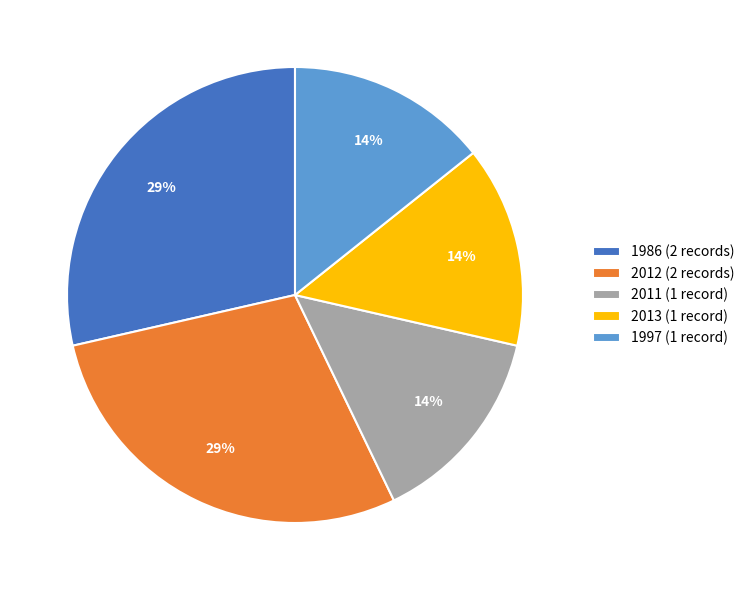

Count the number of slices in the pie.

5